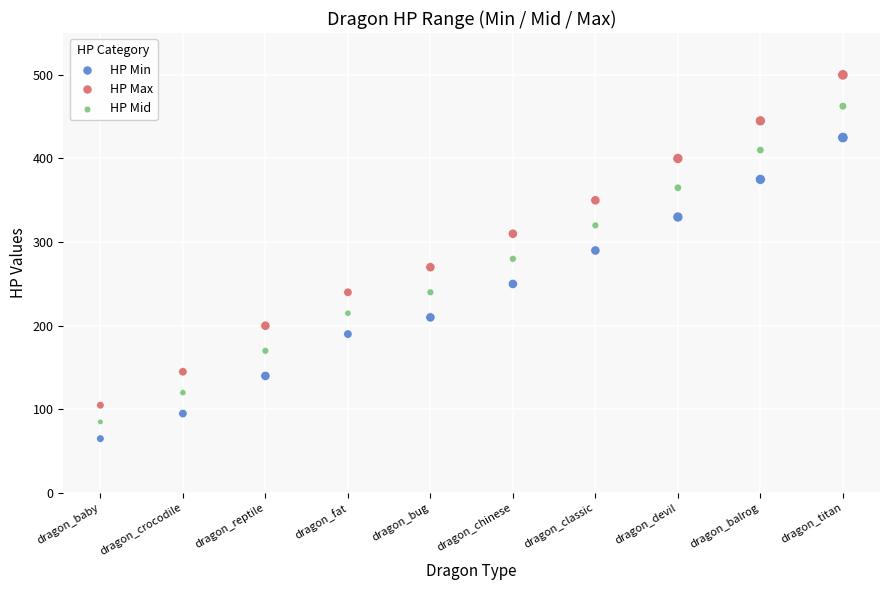

Across all data points, what is the range of Y values (max minus min)?

435.0